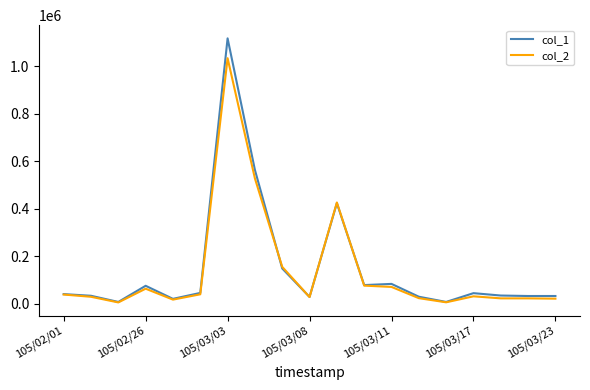

What is the difference between the maximum and minimum values in the col_2 series?

1028440